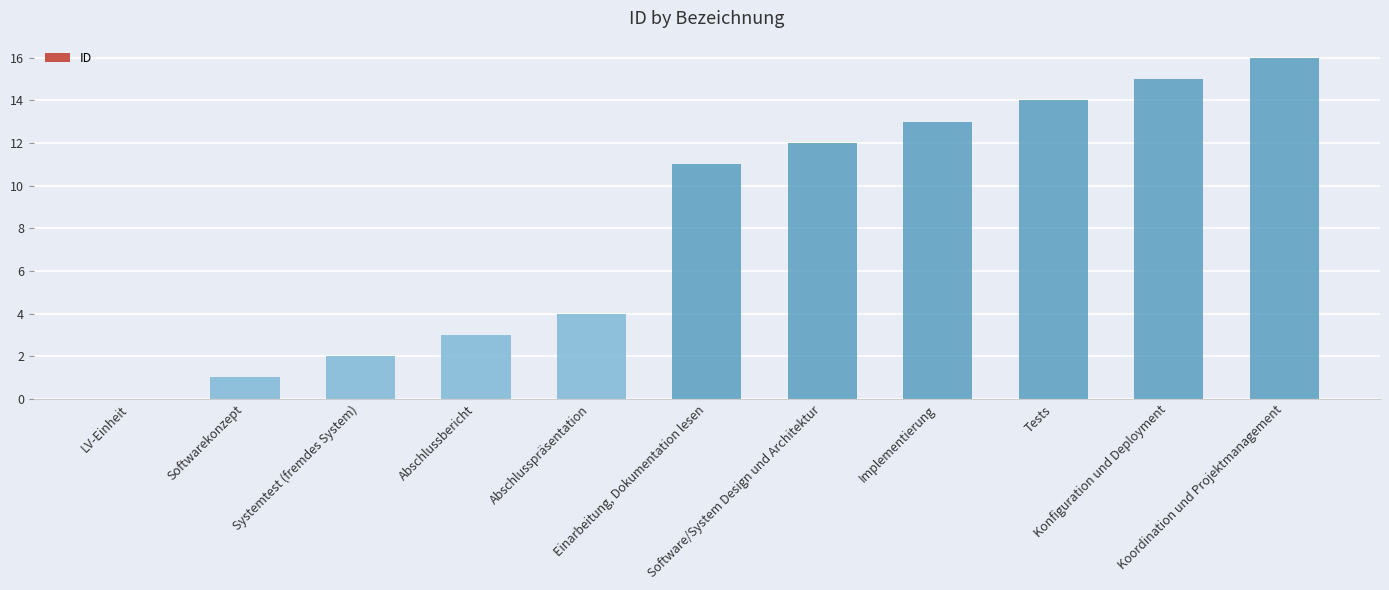

What is the average value?

8